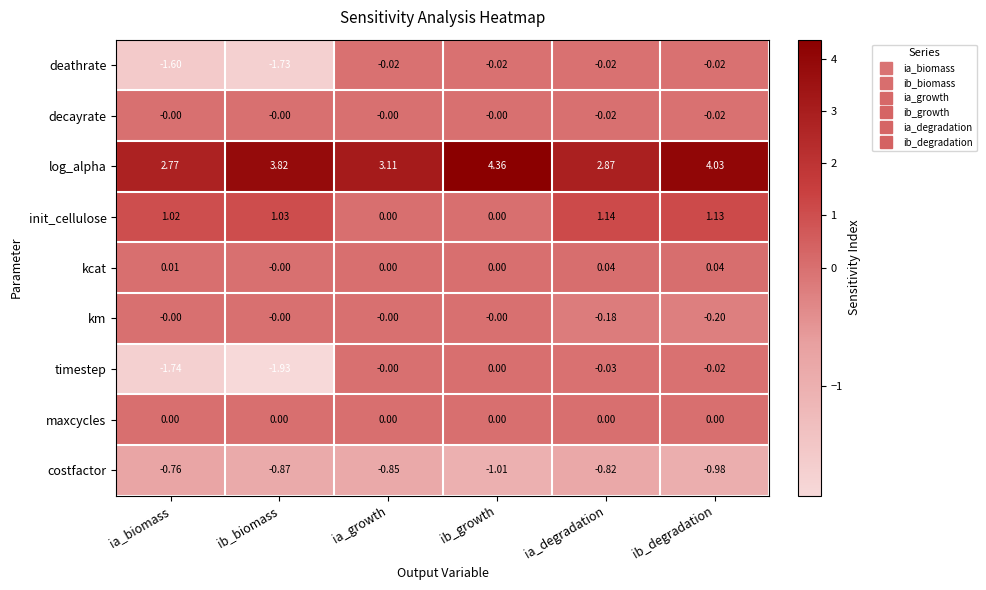

What is the total value across all series at ib_biomass?

0.3